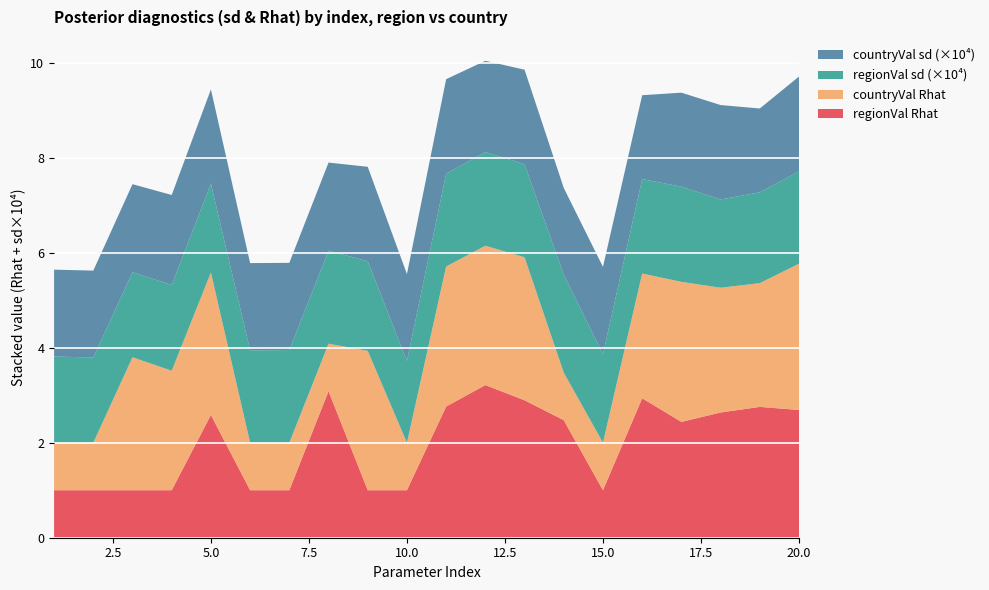

What is the maximum value for regionVal Rhat?

3.2